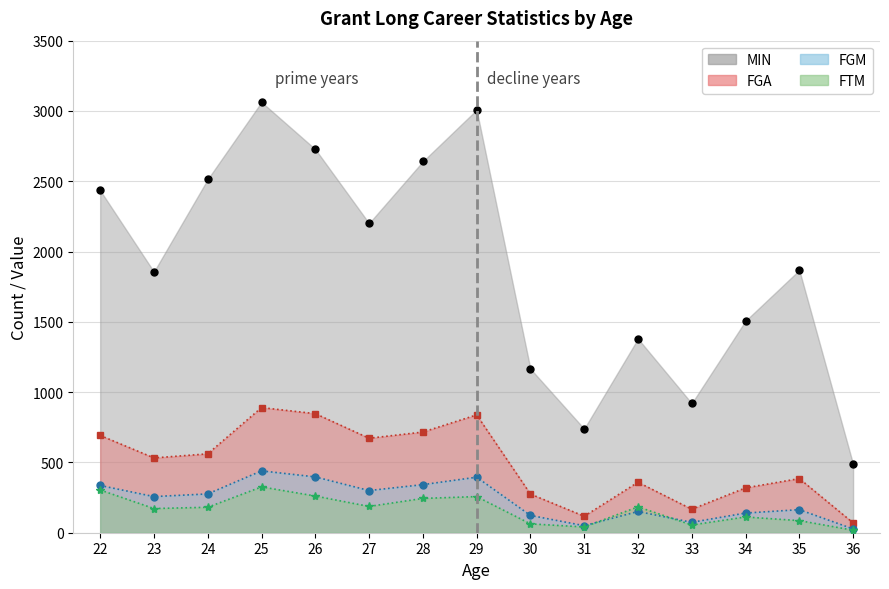

What is the difference between the highest and lowest values at 26?

2467